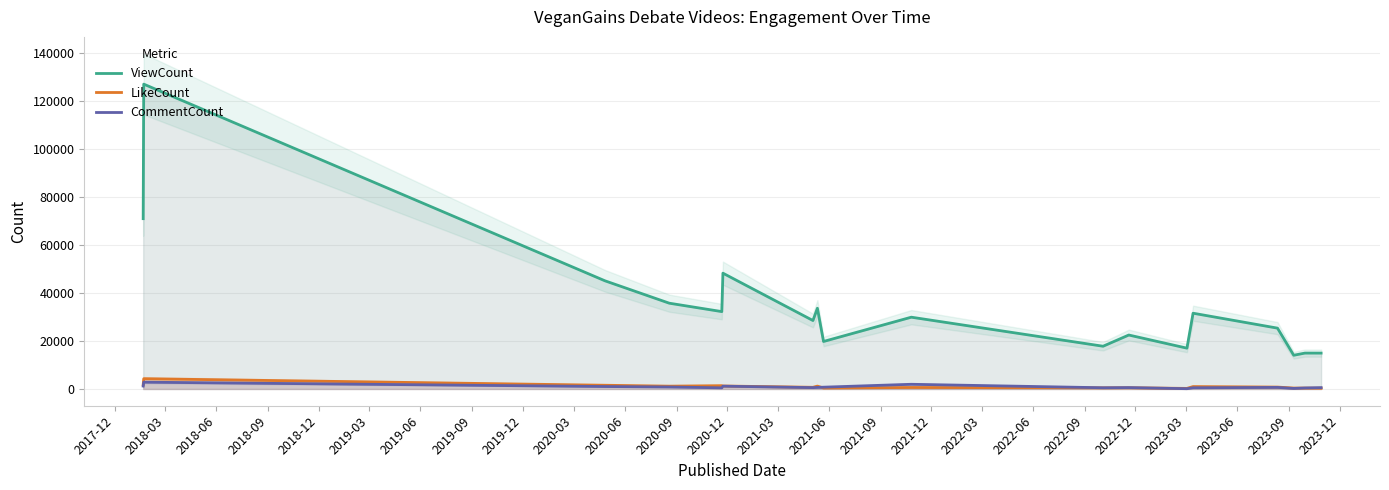

True or false: CommentCount has more than 0 interior local peaks.

True